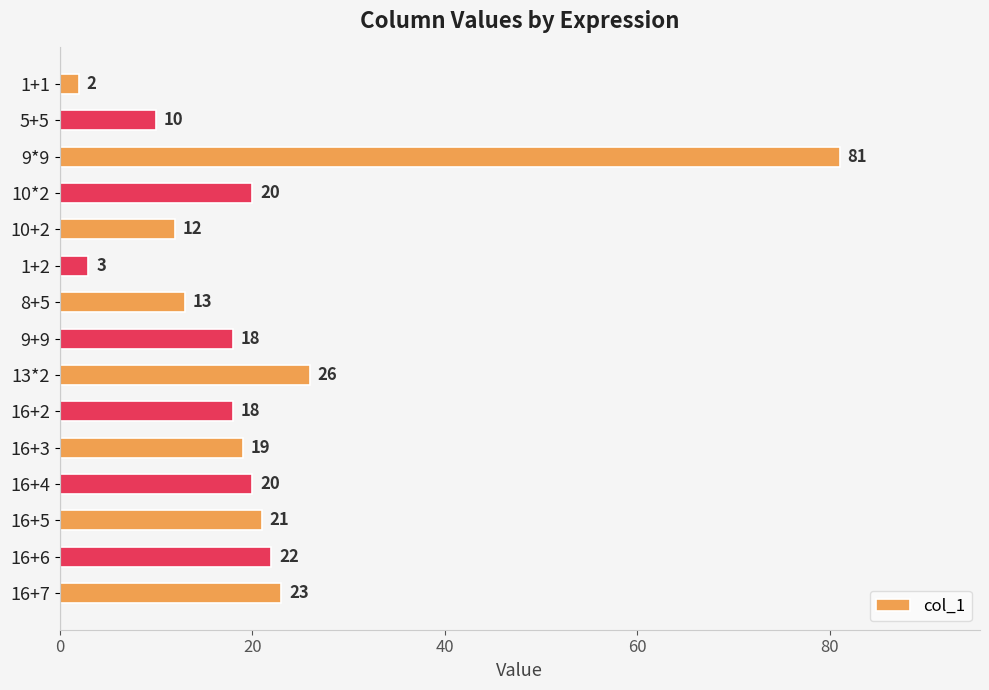

What is the change in value from 9*9 to 16+7?

-58